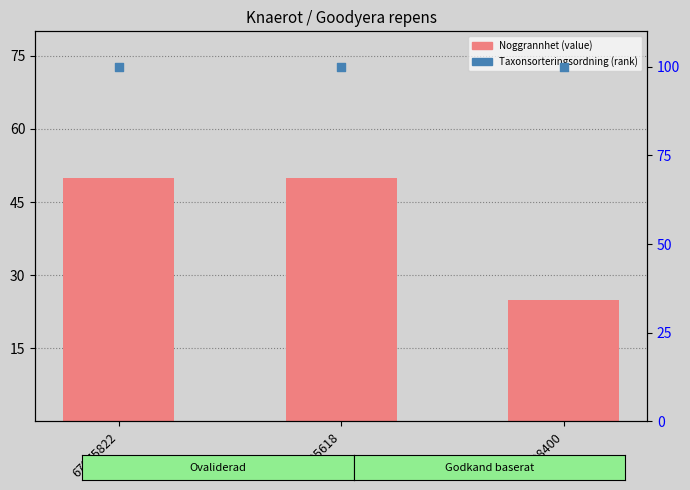

At how many categories does at least one series exceed 89?

3